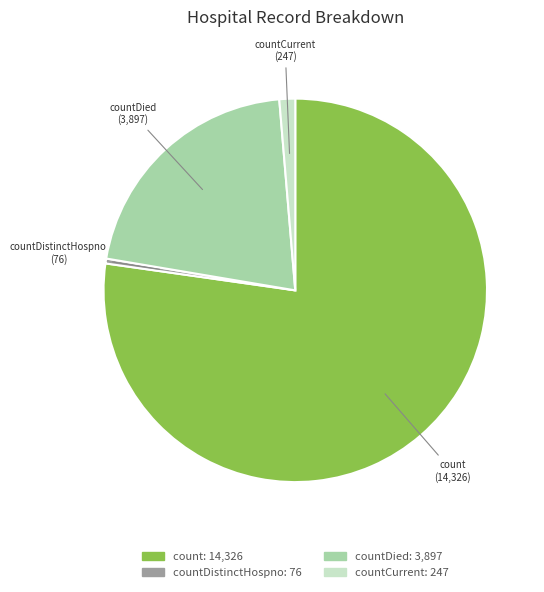

Is there a majority slice in this chart?

Yes